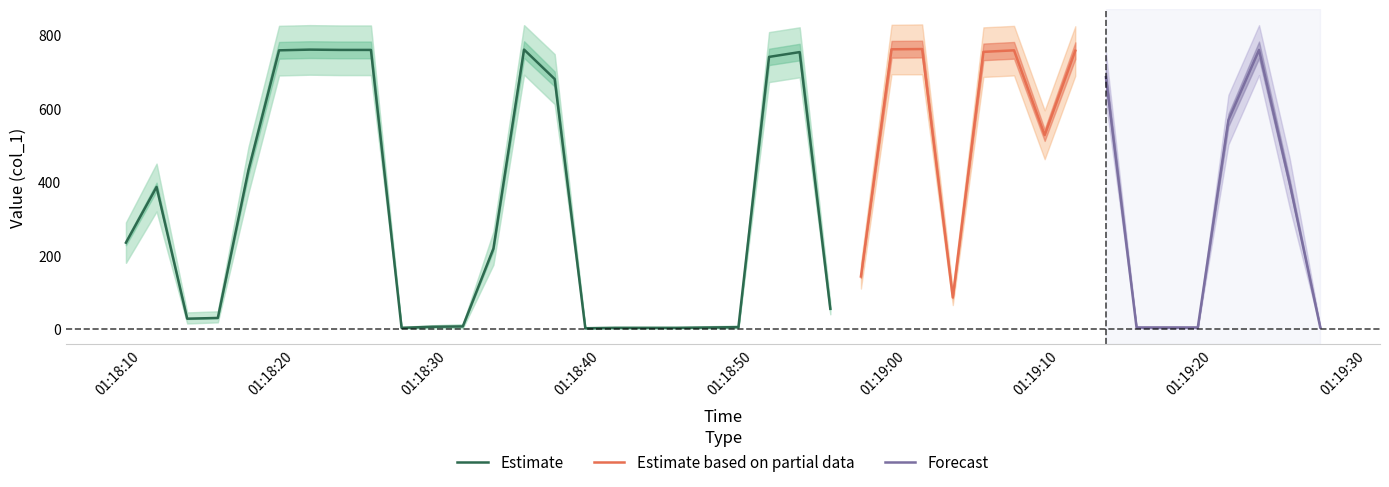

How many series are shown in this chart?

3